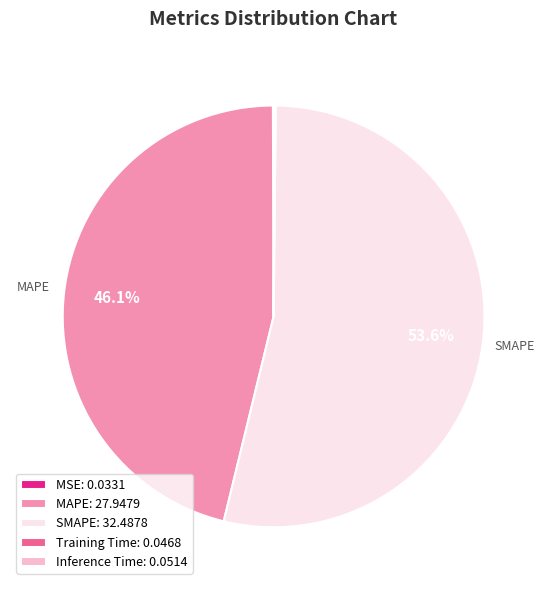

Does any single category account for the majority?

Yes